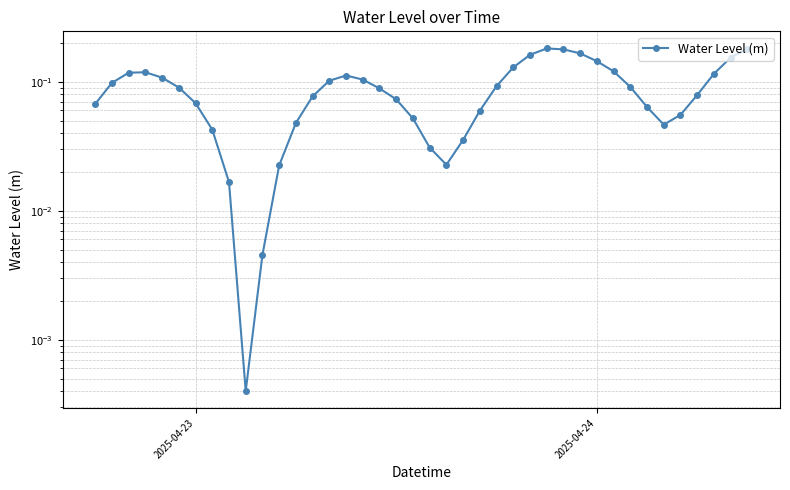

How many points are lower than both their immediate neighbors (excluding endpoints)?

3